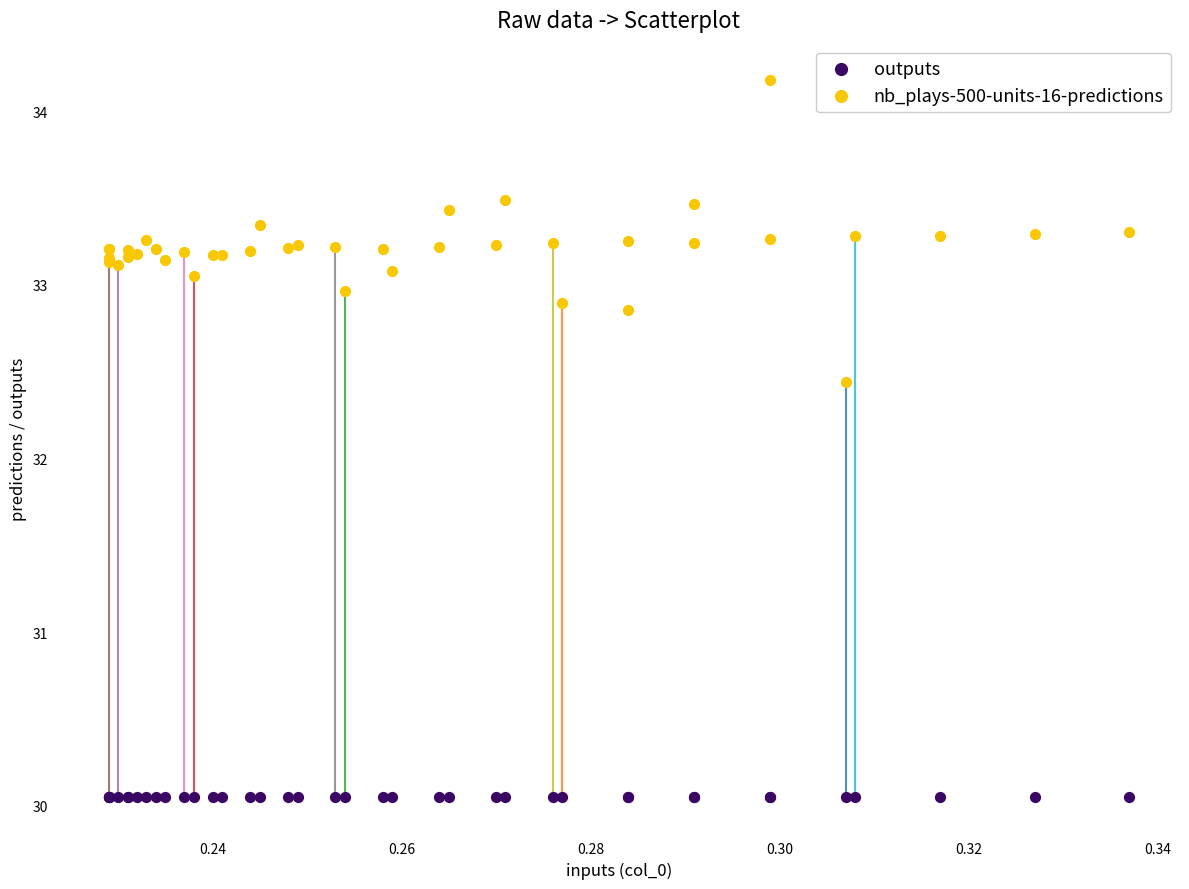

Which series reaches the maximum Y coordinate?

nb_plays-500-units-16-predictions